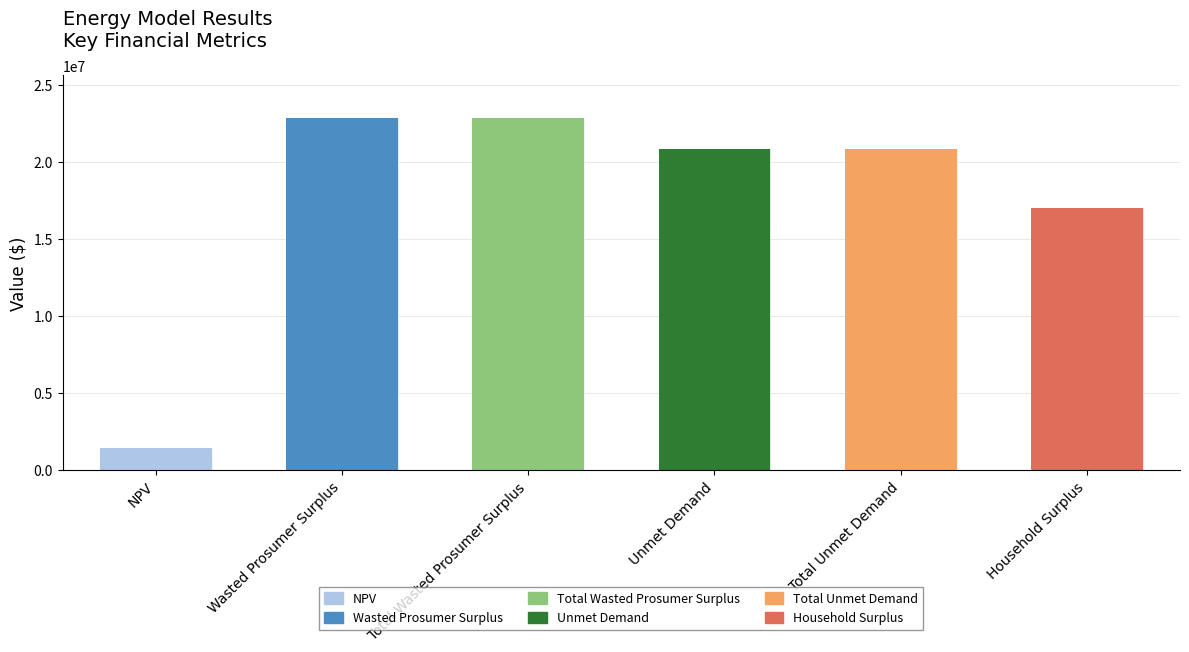

Rank the categories by value from lowest to highest.

NPV, Household Surplus, Unmet Demand, Total Unmet Demand, Wasted Prosumer Surplus, Total Wasted Prosumer Surplus